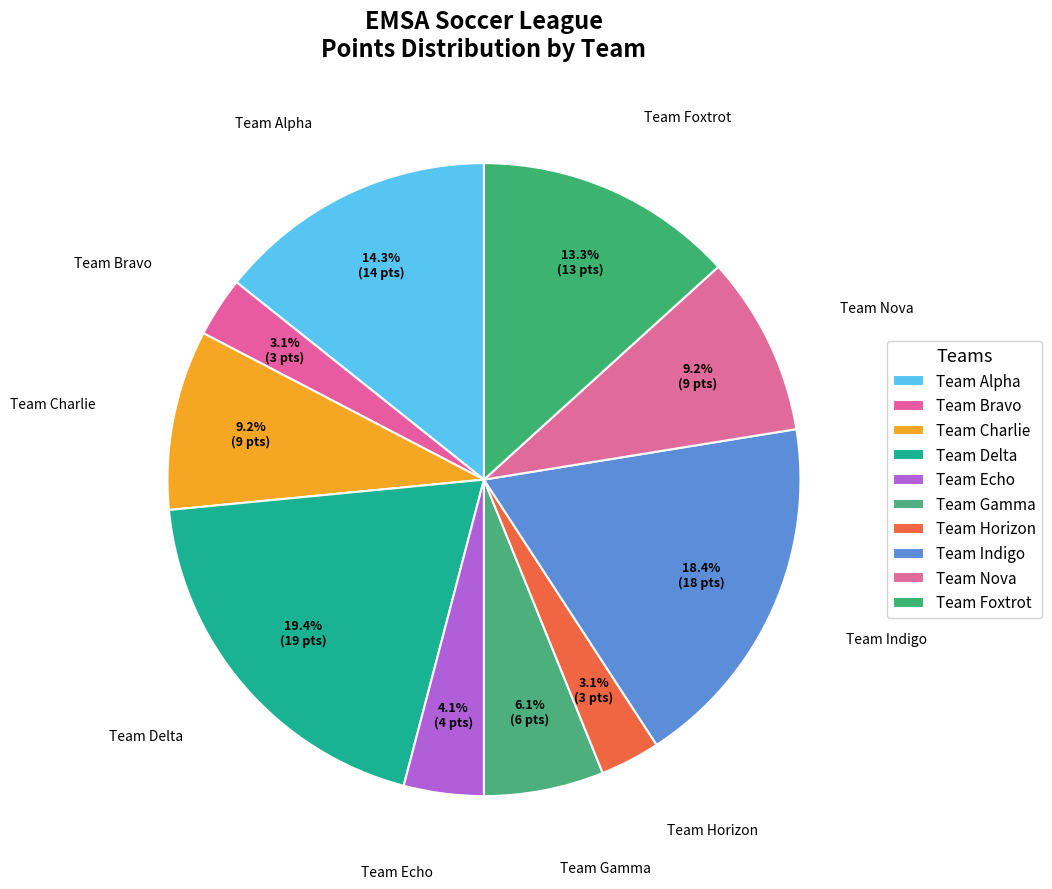

Is the sum of Team Alpha and Team Indigo greater than half?

No